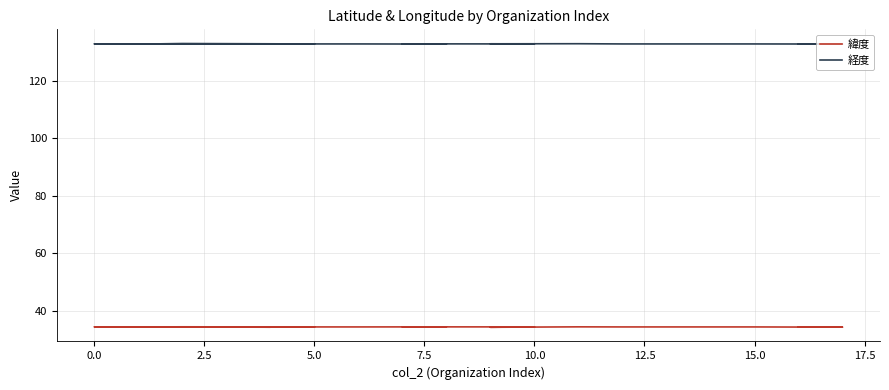

How many 経度 values are between 132 and 133?

18